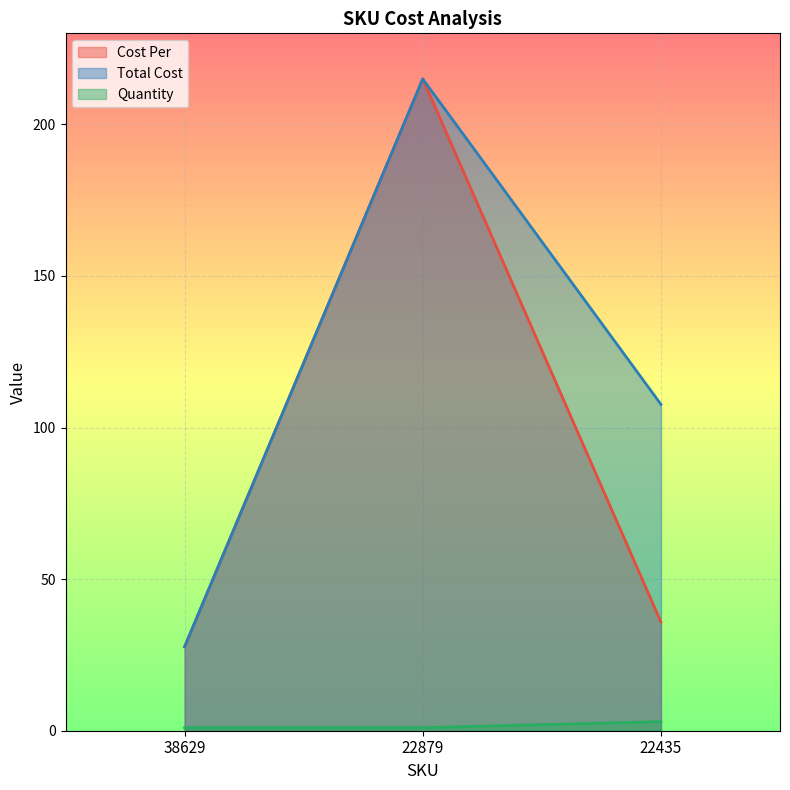

At how many categories does at least one series exceed 202?

1